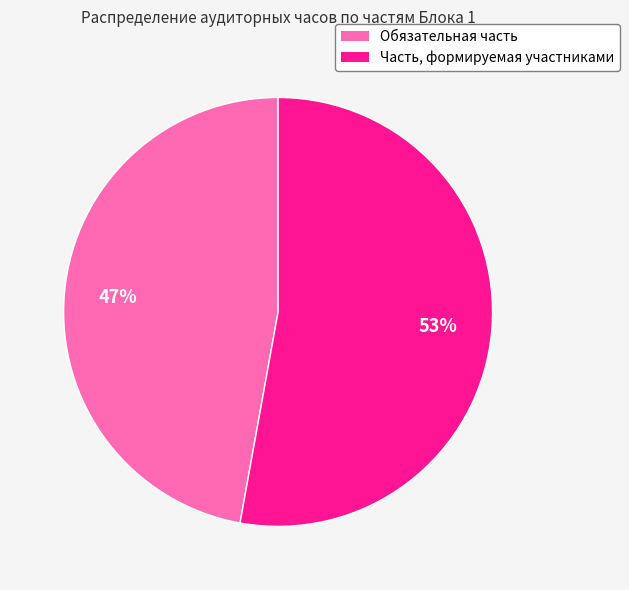

To the nearest percent, what portion does Обязательная часть represent?

47%